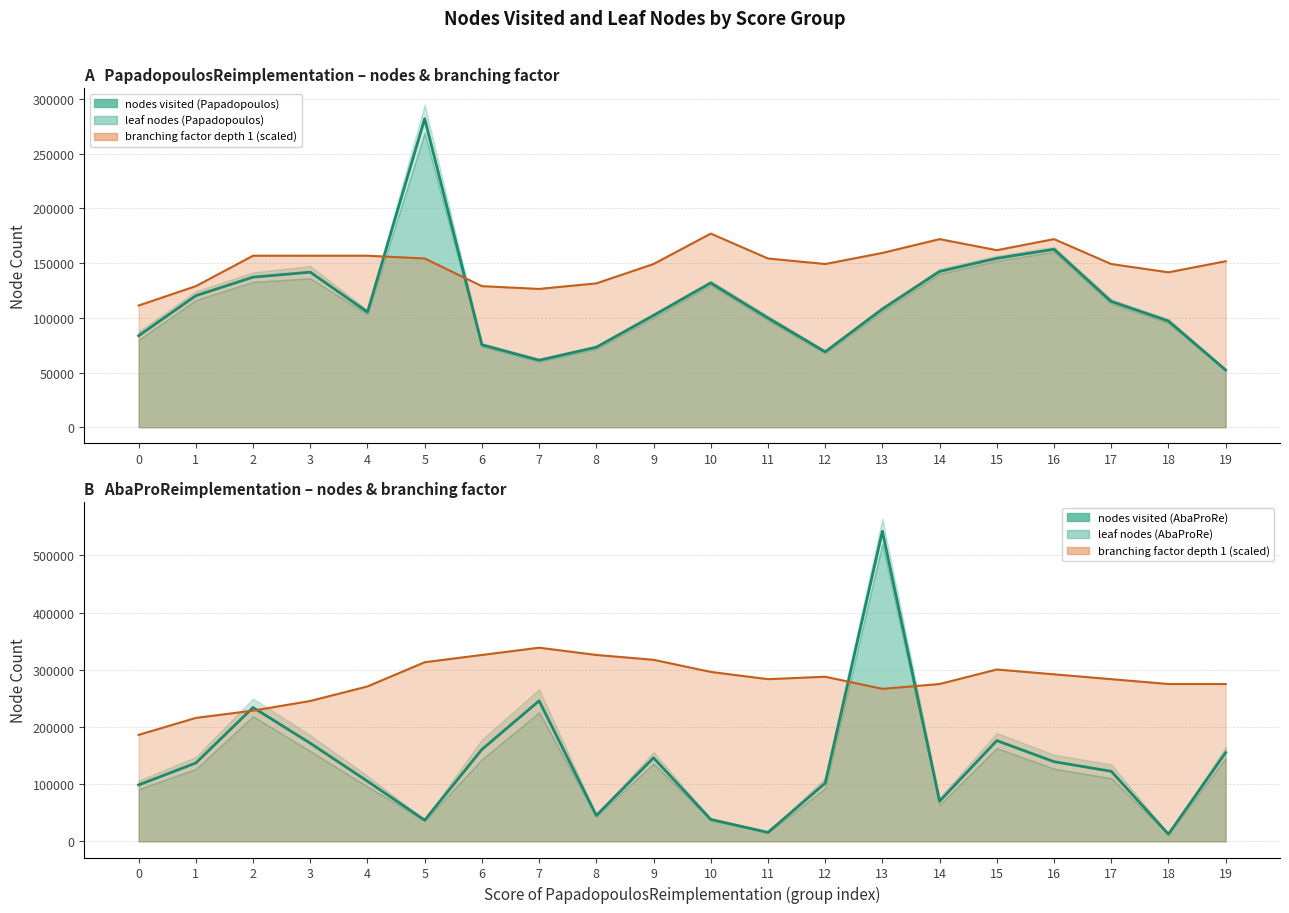

How many intersections are there between nodes visited (AbaProRe) and nodes visited (Papadopoulos)?

12